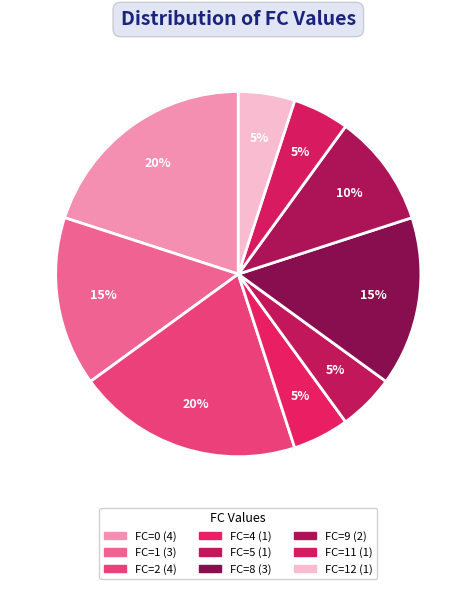

Count the number of slices in the pie.

9